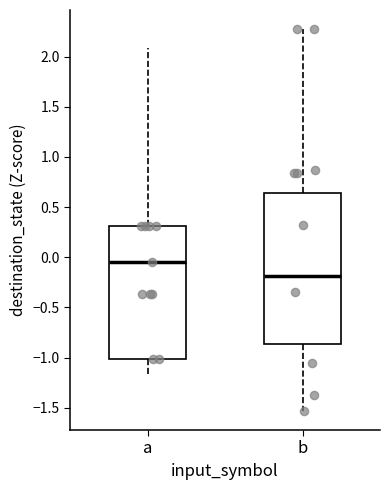

Comparing the boxes themselves (not the whiskers), which one is the tallest?

b